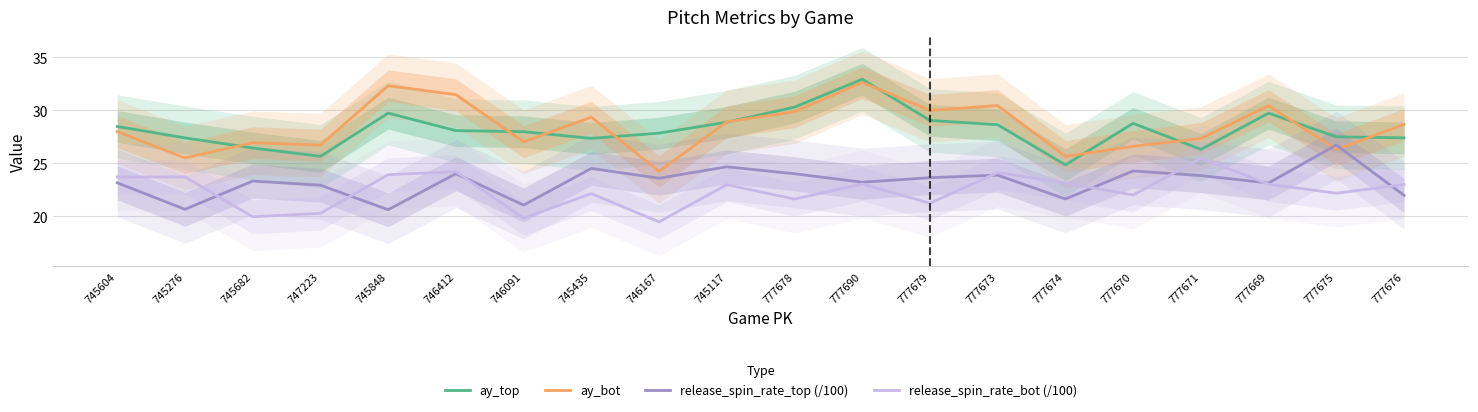

What is the minimum value shown in the chart?

19.5